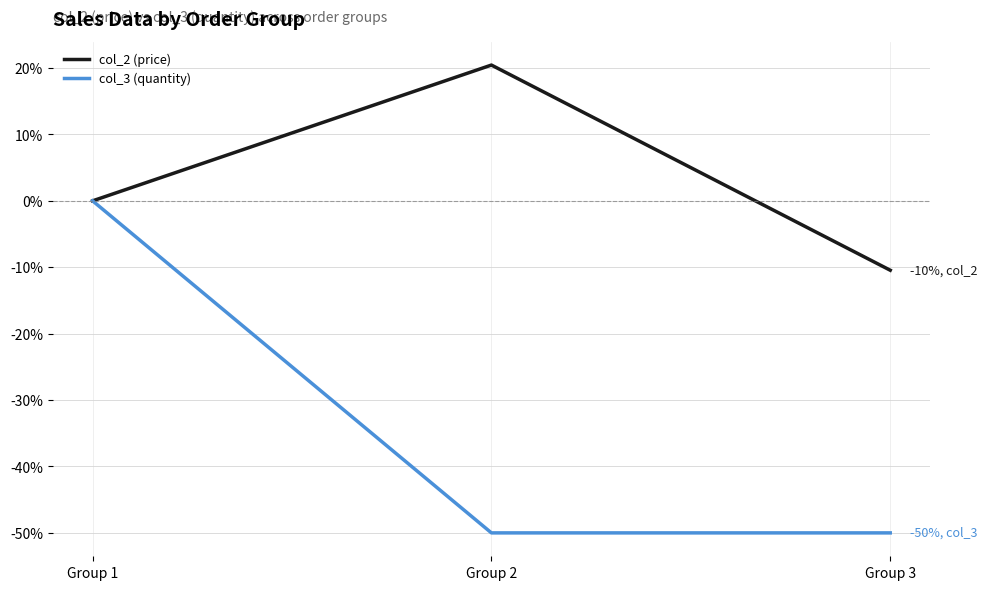

What is the difference between the highest and lowest values at Group 3?

39.6